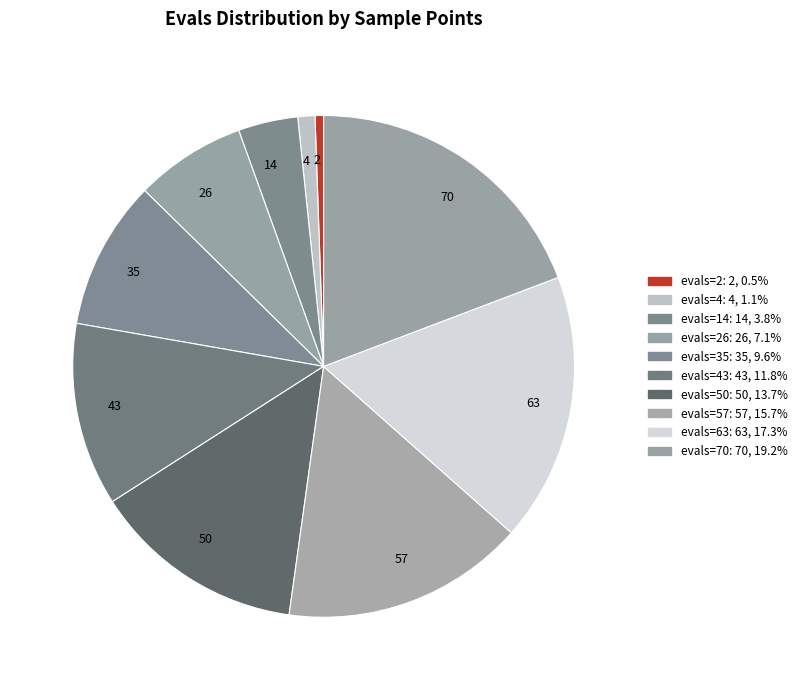

Is the sum of 2 and 70 greater than half?

No